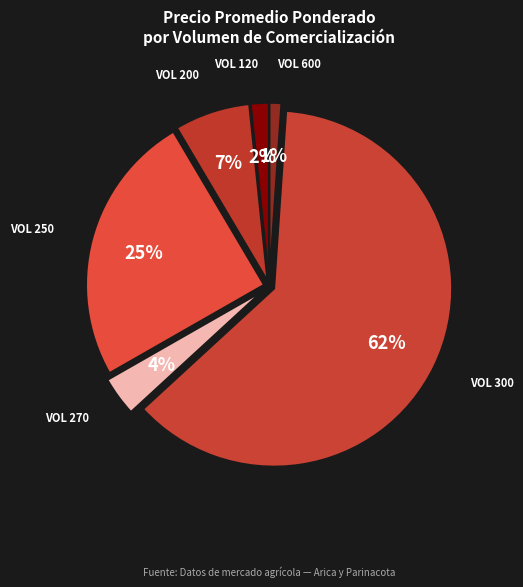

How many segments does this pie chart have?

6